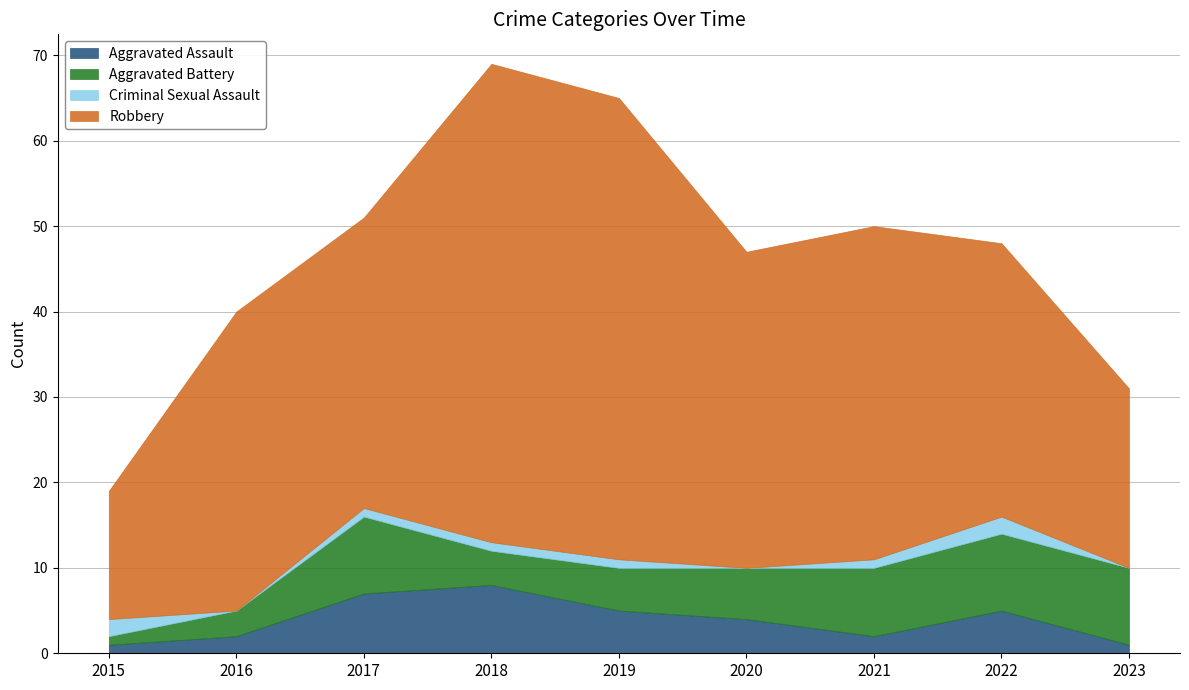

Is it true that Aggravated Assault equals 1 at 2023?

True